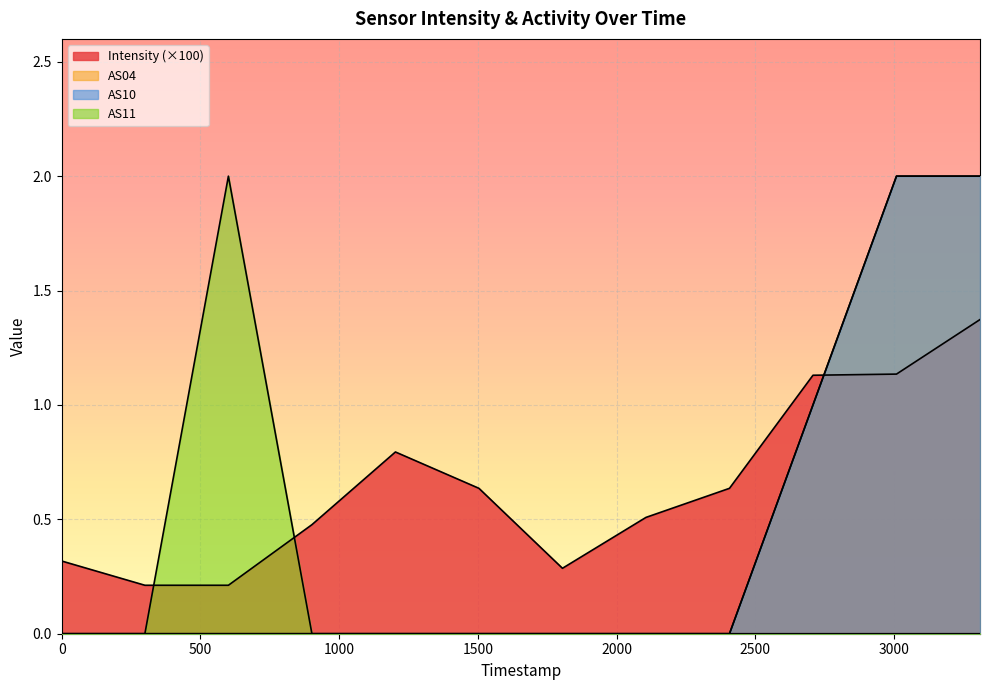

Is it true that Intensity equals 0.4 at 1698125457?

False